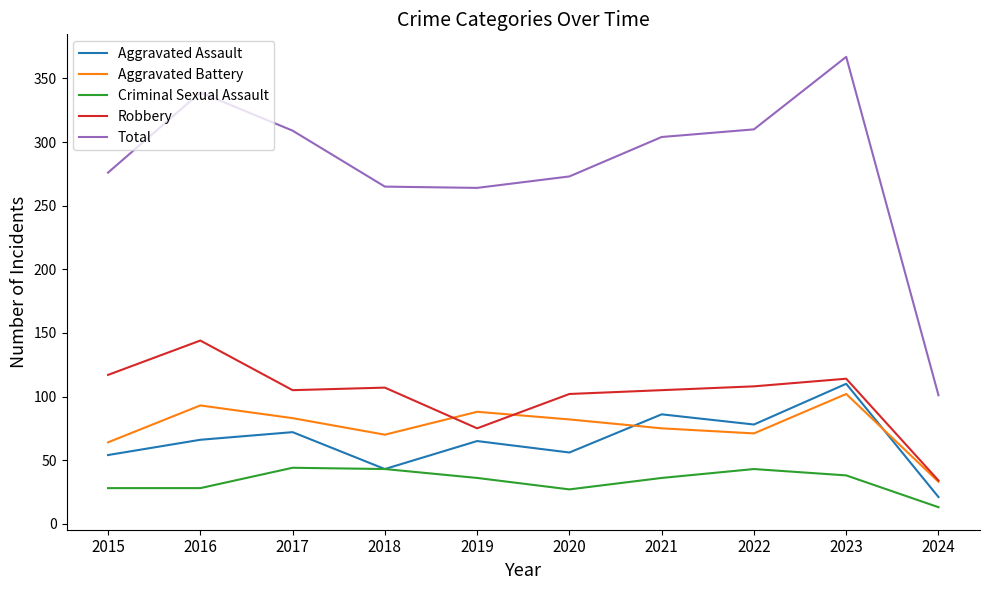

Is it true that Total equals 147 at 2015?

False